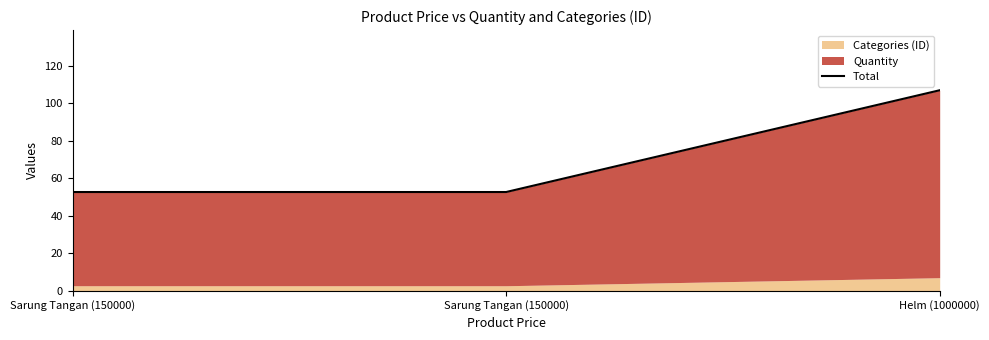

What is the smallest value displayed?

52.7